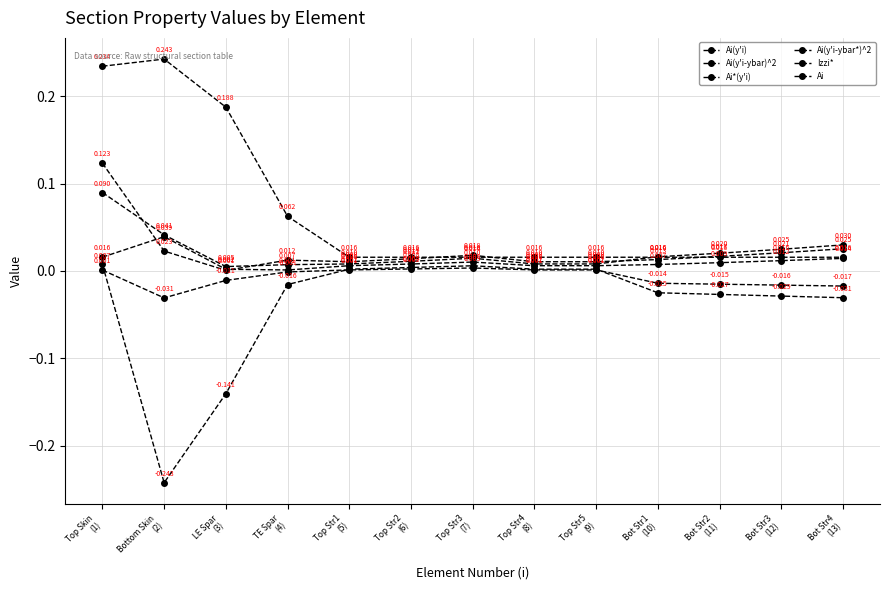

Reading left to right, what are all the values shown in this chart?

Ai(y'i): Top Skin
(1)=0.0	Bottom Skin
(2)=-0.2	LE Spar
(3)=-0.1	TE Spar
(4)=-0.0	Top Str1
(5)=0.0	Top Str2
(6)=0.0	Top Str3
(7)=0.0	Top Str4
(8)=0.0	Top Str5
(9)=0.0	Bot Str1
(10)=-0.0	Bot Str2
(11)=-0.0	Bot Str3
(12)=-0.0	Bot Str4
(13)=-0.0
Ai(y'i-ybar)^2: Top Skin
(1)=0.1	Bottom Skin
(2)=0.0	LE Spar
(3)=0.0	TE Spar
(4)=0.0	Top Str1
(5)=0.0	Top Str2
(6)=0.0	Top Str3
(7)=0.0	Top Str4
(8)=0.0	Top Str5
(9)=0.0	Bot Str1
(10)=0.0	Bot Str2
(11)=0.0	Bot Str3
(12)=0.0	Bot Str4
(13)=0.0
Ai*(y'i): Top Skin
(1)=0.0	Bottom Skin
(2)=-0.0	LE Spar
(3)=-0.0	TE Spar
(4)=-0.0	Top Str1
(5)=0.0	Top Str2
(6)=0.0	Top Str3
(7)=0.0	Top Str4
(8)=0.0	Top Str5
(9)=0.0	Bot Str1
(10)=-0.0	Bot Str2
(11)=-0.0	Bot Str3
(12)=-0.0	Bot Str4
(13)=-0.0
Ai(y'i-ybar*)^2: Top Skin
(1)=0.1	Bottom Skin
(2)=0.0	LE Spar
(3)=0.0	TE Spar
(4)=0.0	Top Str1
(5)=0.0	Top Str2
(6)=0.0	Top Str3
(7)=0.0	Top Str4
(8)=0.0	Top Str5
(9)=0.0	Bot Str1
(10)=0.0	Bot Str2
(11)=0.0	Bot Str3
(12)=0.0	Bot Str4
(13)=0.0
Izzi*: Top Skin
(1)=0.0	Bottom Skin
(2)=0.0	LE Spar
(3)=0.0	TE Spar
(4)=0.0	Top Str1
(5)=0.0	Top Str2
(6)=0.0	Top Str3
(7)=0.0	Top Str4
(8)=0.0	Top Str5
(9)=0.0	Bot Str1
(10)=0.0	Bot Str2
(11)=0.0	Bot Str3
(12)=0.0	Bot Str4
(13)=0.0
Ai: Top Skin
(1)=0.2	Bottom Skin
(2)=0.2	LE Spar
(3)=0.2	TE Spar
(4)=0.1	Top Str1
(5)=0.0	Top Str2
(6)=0.0	Top Str3
(7)=0.0	Top Str4
(8)=0.0	Top Str5
(9)=0.0	Bot Str1
(10)=0.0	Bot Str2
(11)=0.0	Bot Str3
(12)=0.0	Bot Str4
(13)=0.0